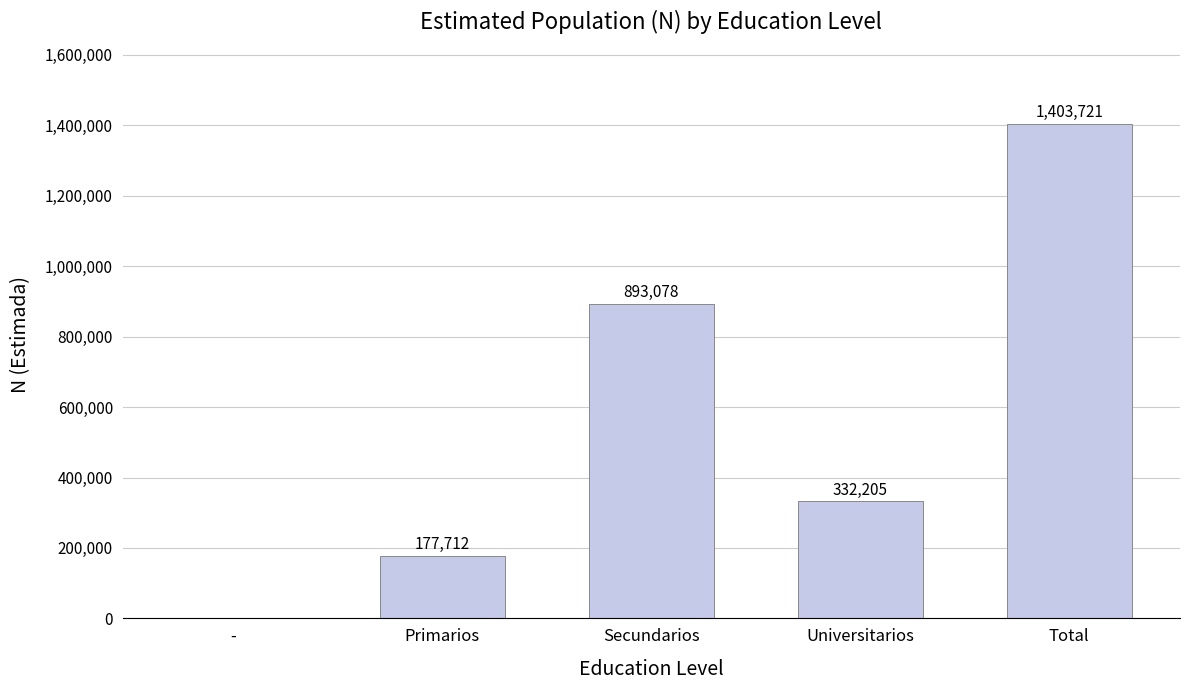

Read the value at Secundarios.

893078